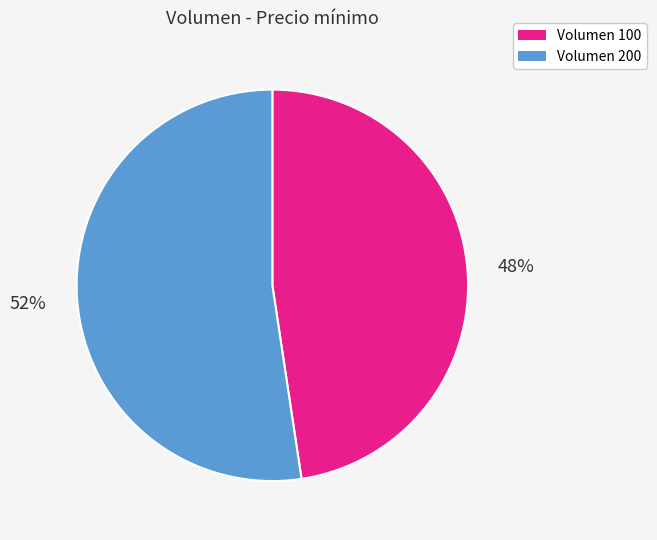

What is the smallest slice in the pie chart?

Volumen 100